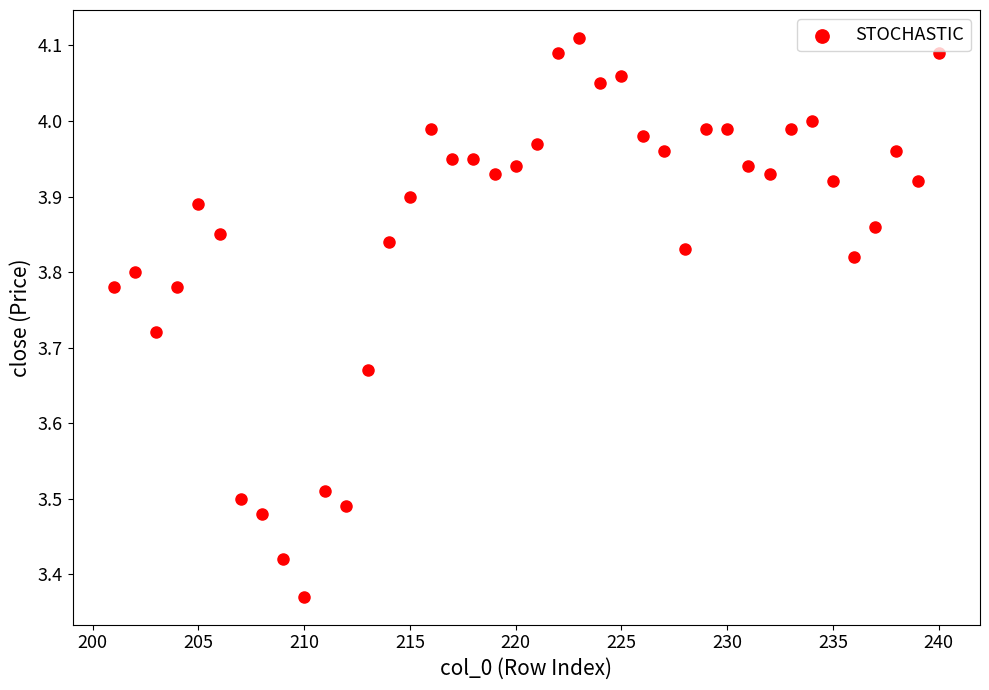

What is the range of X values (max minus min)?

39.0